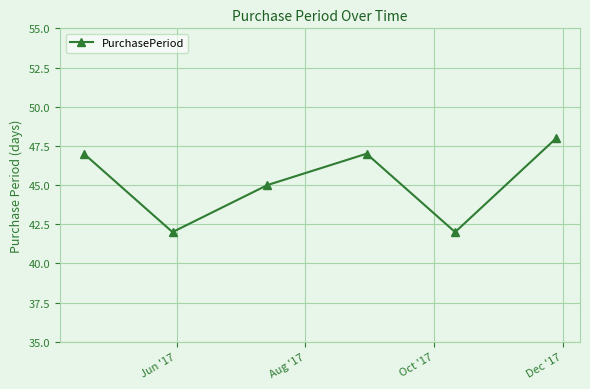

Count the values in the range 42 to 47.

5